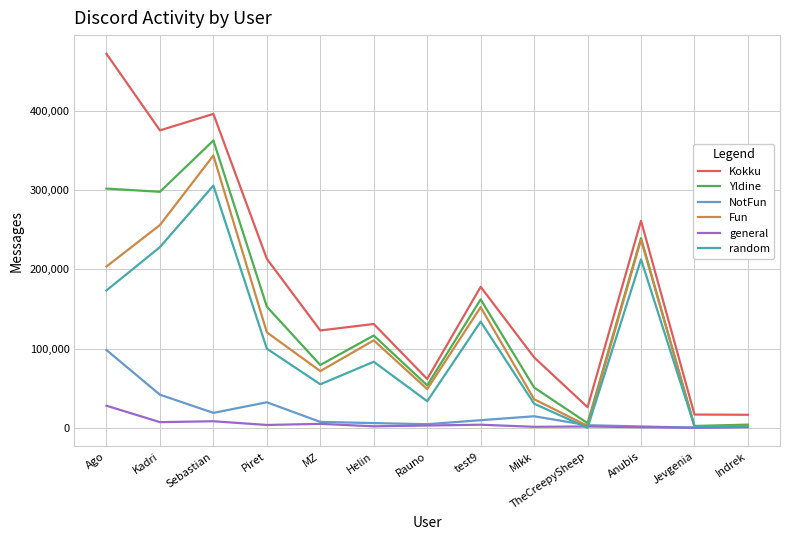

Which category has the highest value in the Kokku series?

Ago